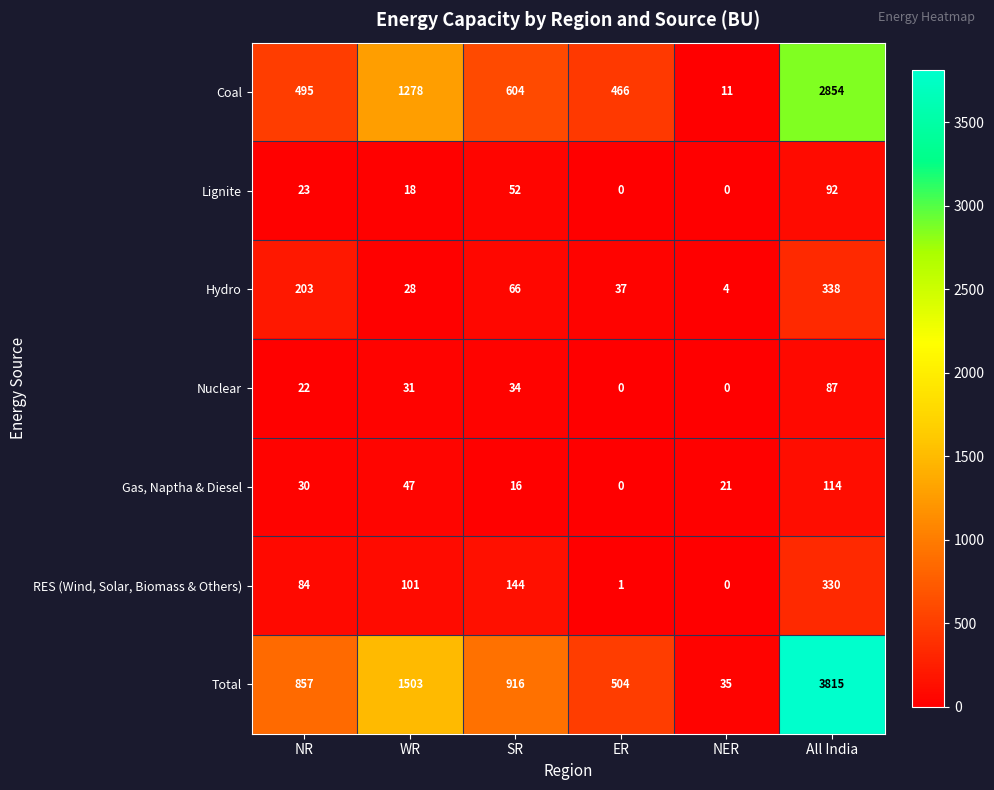

At which category is the sum across all series the highest?

All India